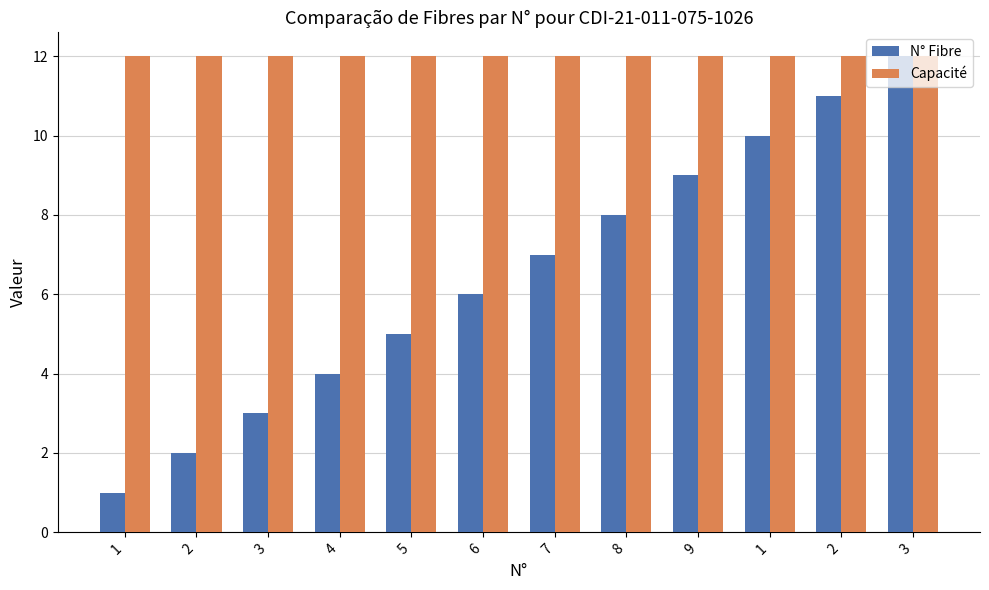

What are all the series names shown in the legend?

N° Fibre, Capacité